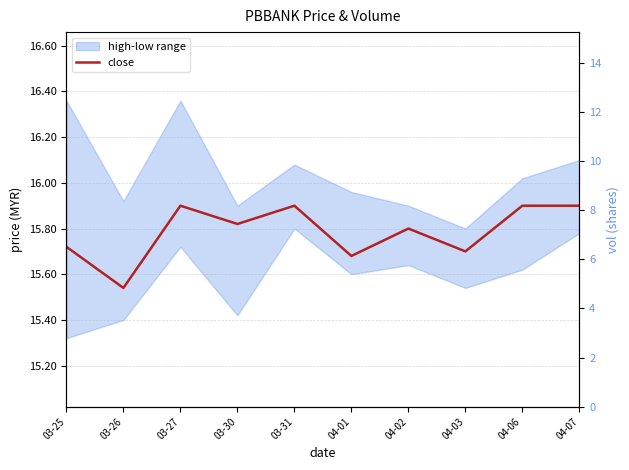

How many lines are shown in the chart?

1